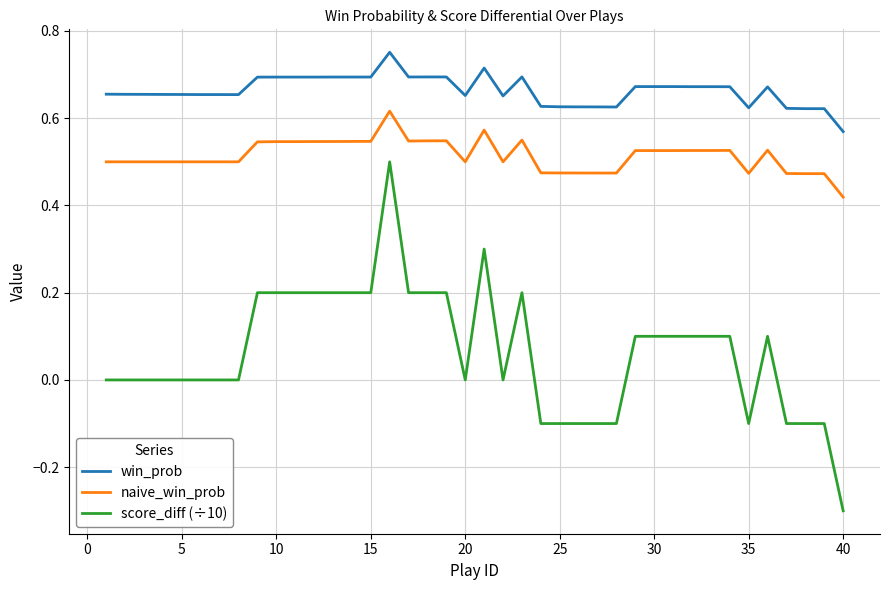

True or false: score_diff (÷10) and win_prob cross at least once.

False